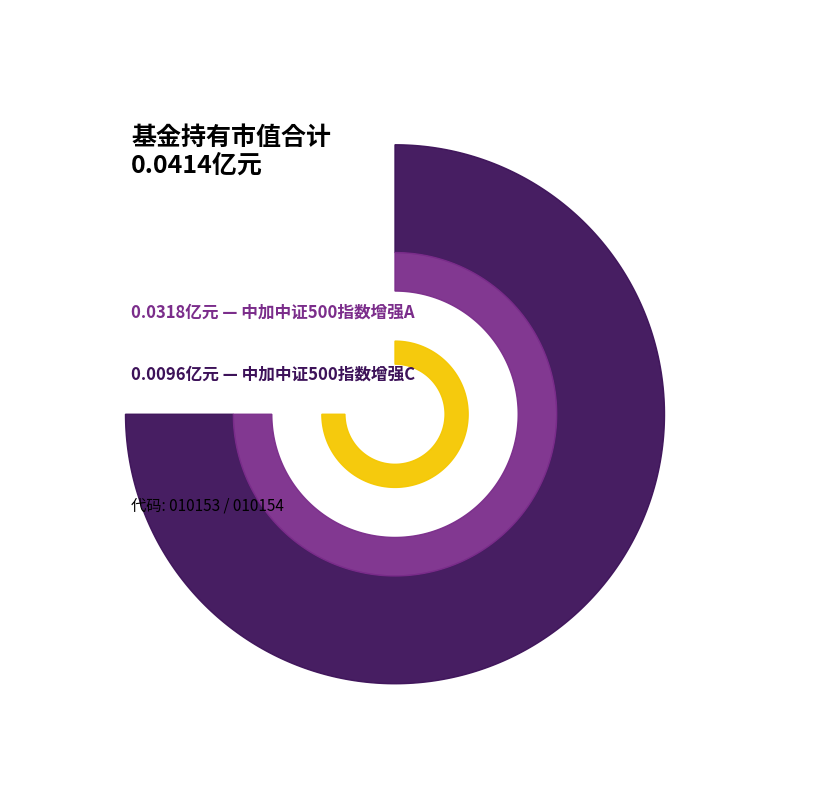

To the nearest percent, what is the average slice percentage?

50%